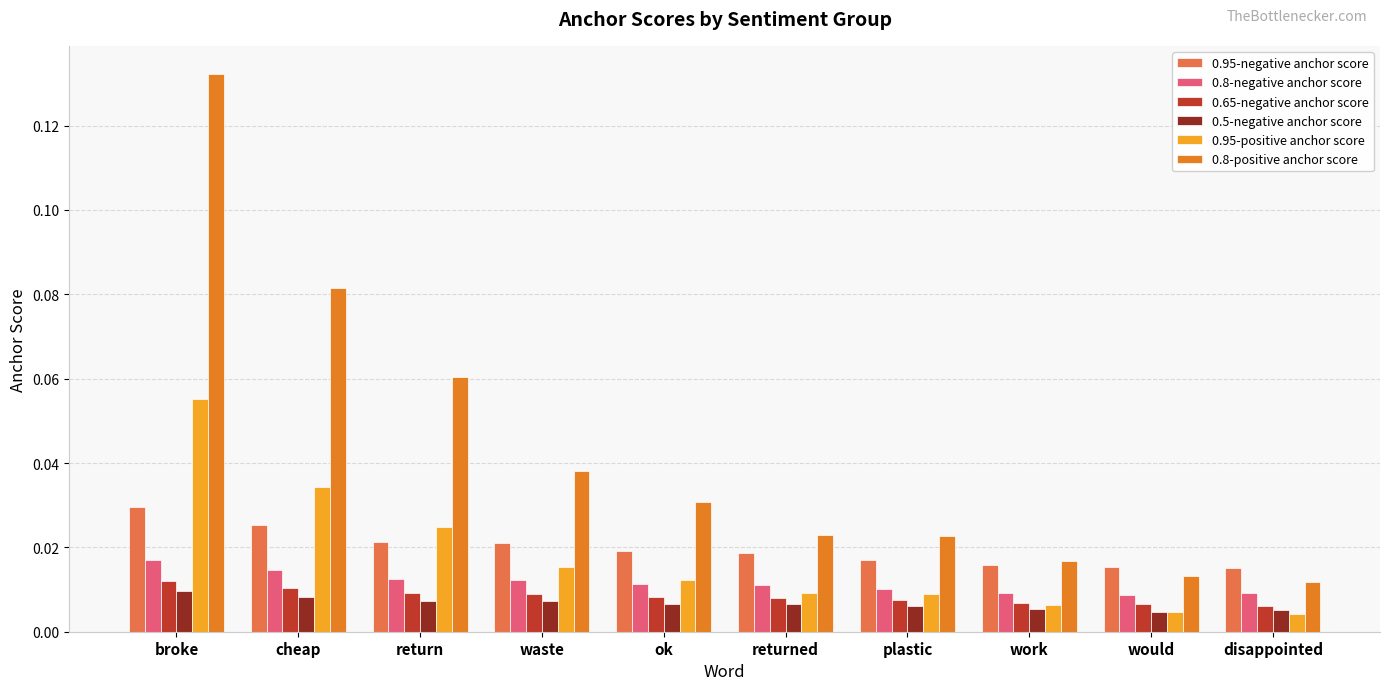

How many 0.5-negative anchor score values are between 0 and 1?

10